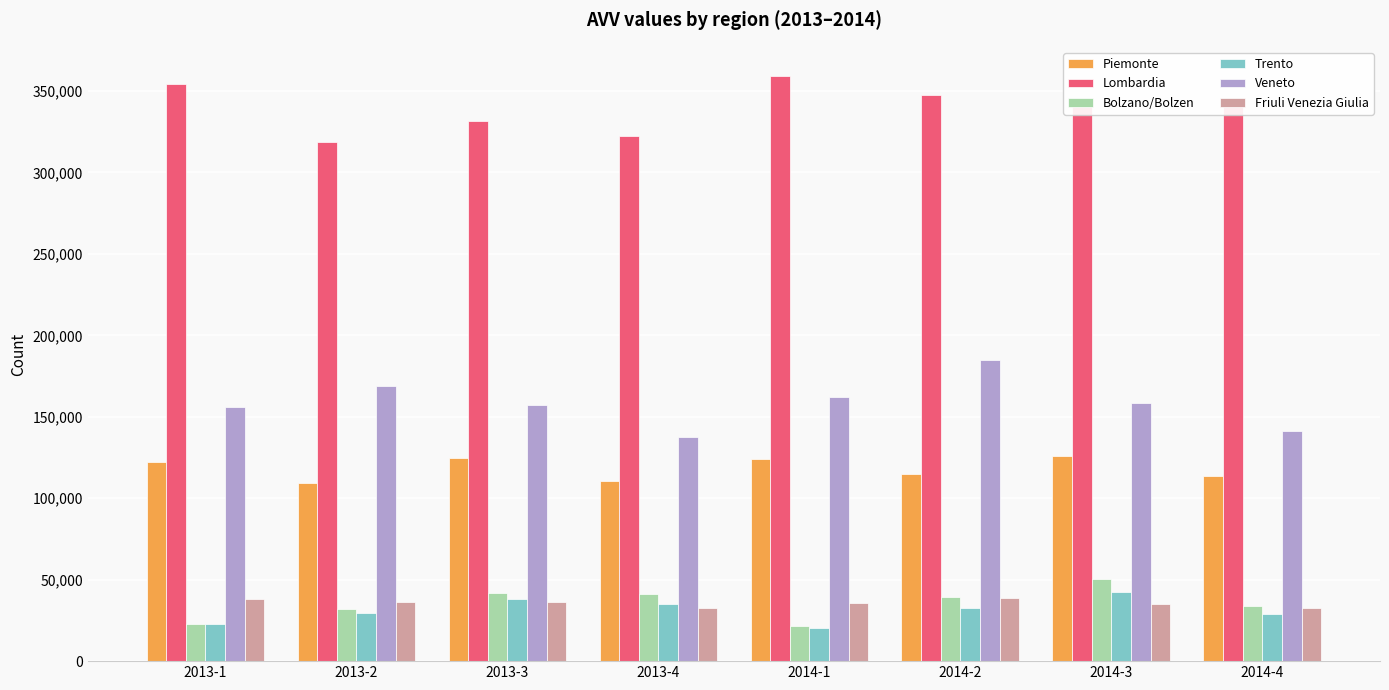

Rank the series by their maximum value, from lowest to highest.

Friuli Venezia Giulia, Trento, Bolzano/Bolzen, Piemonte, Veneto, Lombardia